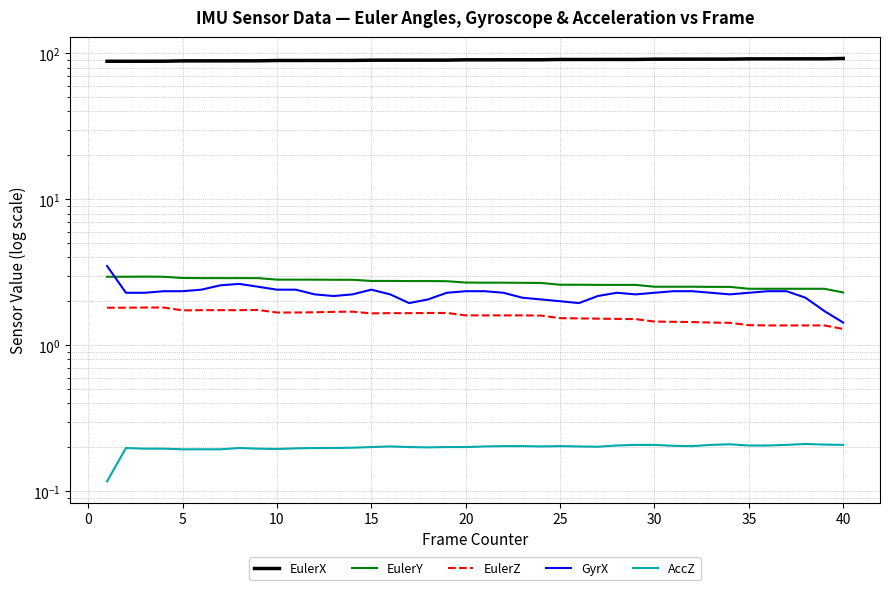

Reading right to left, extract all data points from this chart.

EulerX: 92.3	91.8	91.8	91.8	91.7	91.7	91.4	91.4	91.3	91.3	91.3	90.9	90.9	90.9	90.9	90.8	90.4	90.4	90.4	90.4	90.4	89.9	89.9	89.9	89.9	89.9	89.5	89.5	89.5	89.4	89.4	89.0	88.9	88.9	88.9	88.9	88.4	88.4	88.4	88.3
EulerY: 2.3	2.4	2.4	2.4	2.4	2.4	2.5	2.5	2.5	2.5	2.5	2.6	2.6	2.6	2.6	2.6	2.7	2.7	2.7	2.7	2.7	2.8	2.8	2.8	2.8	2.8	2.8	2.8	2.8	2.8	2.8	2.9	2.9	2.9	2.9	2.9	3.0	3.0	3.0	3.0
EulerZ: 1.3	1.4	1.4	1.4	1.4	1.4	1.4	1.4	1.4	1.4	1.5	1.5	1.5	1.5	1.5	1.5	1.6	1.6	1.6	1.6	1.6	1.7	1.7	1.7	1.7	1.7	1.7	1.7	1.7	1.7	1.7	1.7	1.7	1.7	1.7	1.7	1.8	1.8	1.8	1.8
GyrX: 1.4	1.7	2.1	2.3	2.3	2.3	2.2	2.3	2.3	2.3	2.3	2.2	2.3	2.2	1.9	2.0	2.1	2.1	2.3	2.3	2.3	2.3	2.1	1.9	2.2	2.4	2.2	2.2	2.2	2.4	2.4	2.5	2.6	2.6	2.4	2.3	2.3	2.3	2.3	3.5
AccZ: 0.2	0.2	0.2	0.2	0.2	0.2	0.2	0.2	0.2	0.2	0.2	0.2	0.2	0.2	0.2	0.2	0.2	0.2	0.2	0.2	0.2	0.2	0.2	0.2	0.2	0.2	0.2	0.2	0.2	0.2	0.2	0.2	0.2	0.2	0.2	0.2	0.2	0.2	0.2	0.1